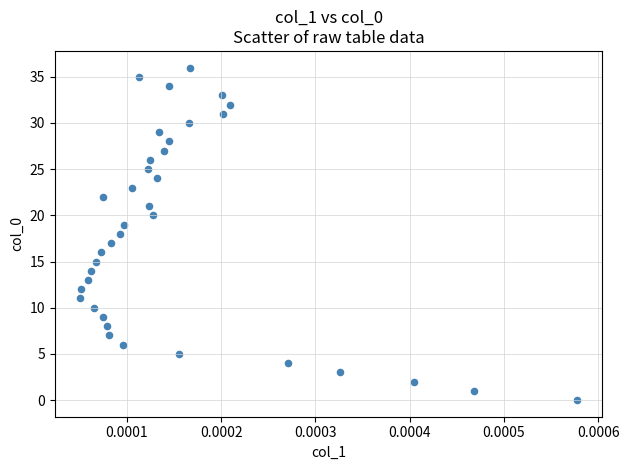

What is the range of Y values (max minus min)?

36